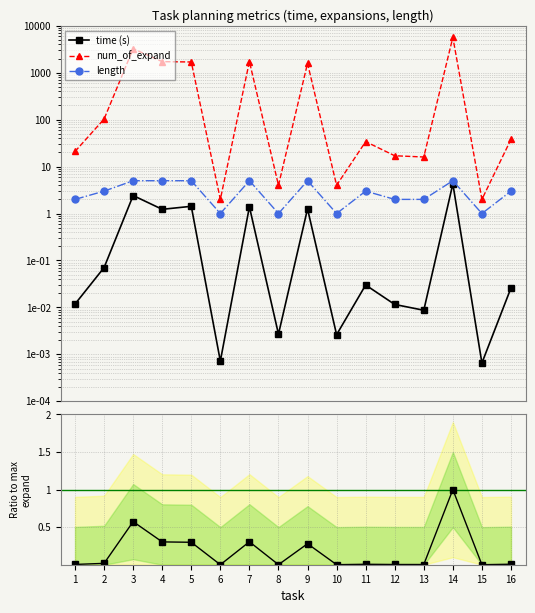

How many distinct data groups are displayed?

3